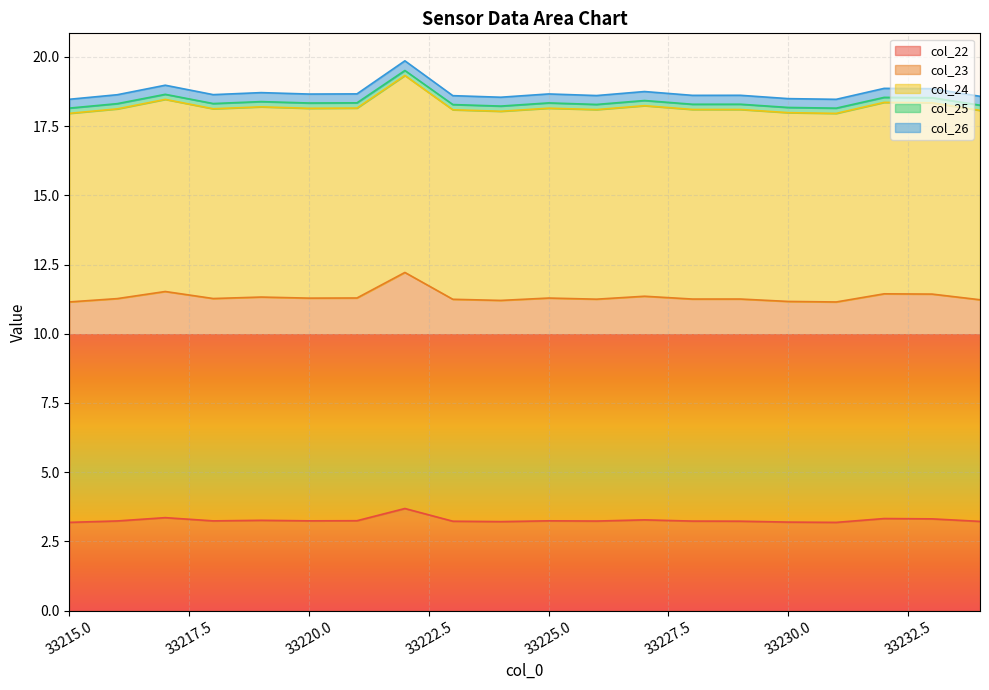

Rank the categories by col_22 value from lowest to highest.

33231, 33215, 33230, 33224, 33234, 33223, 33229, 33228, 33226, 33216, 33218, 33220, 33225, 33221, 33219, 33227, 33233, 33232, 33217, 33222